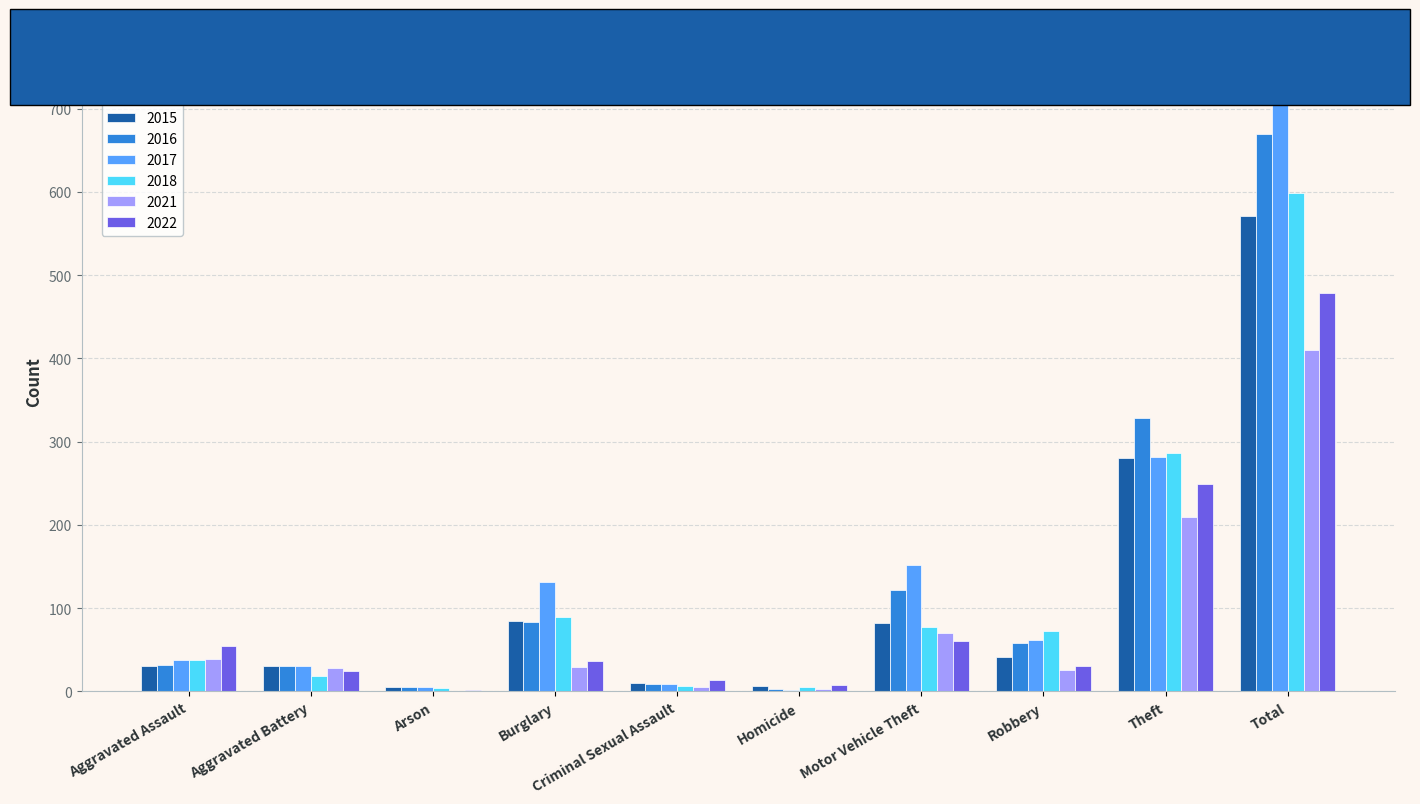

What is the sum of all 2017 values?

1422